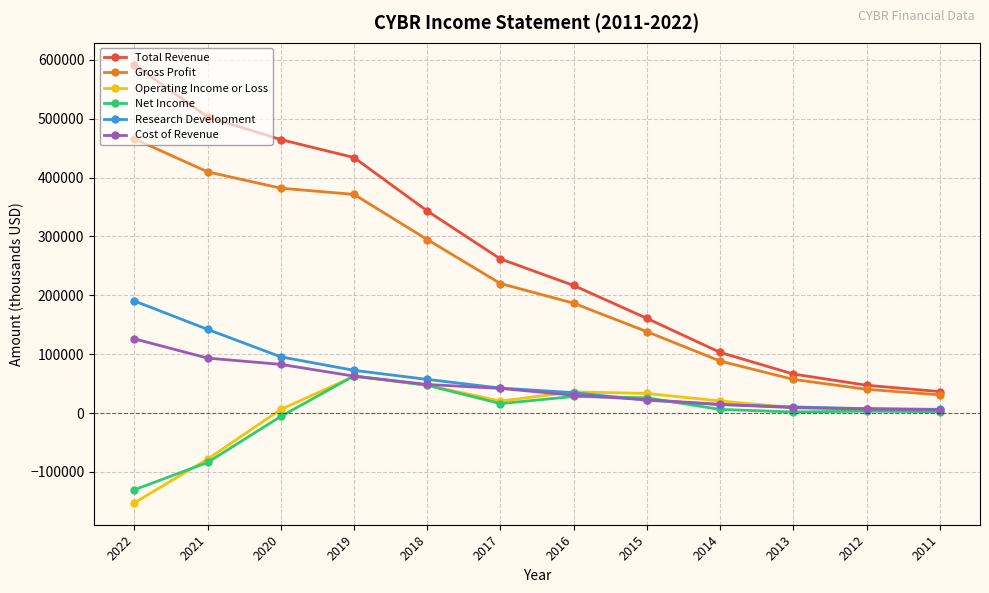

What is the difference between the second highest and minimum values in the Gross Profit series?

378700